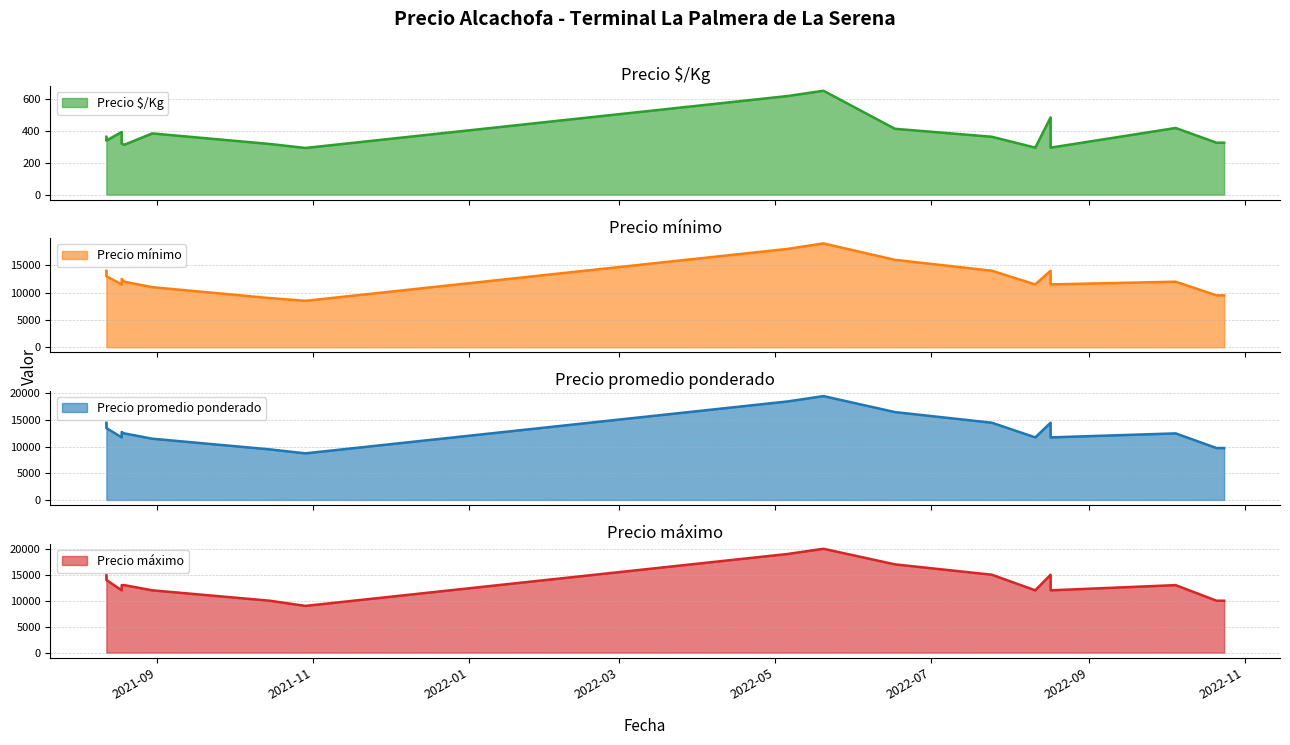

Count the number of categories in the chart.

18